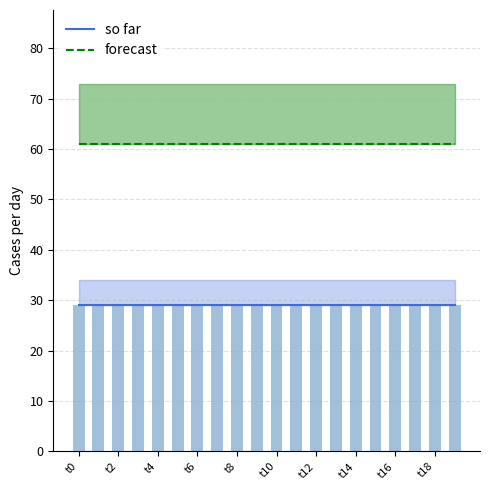

What is the total value across all series at t12?

90